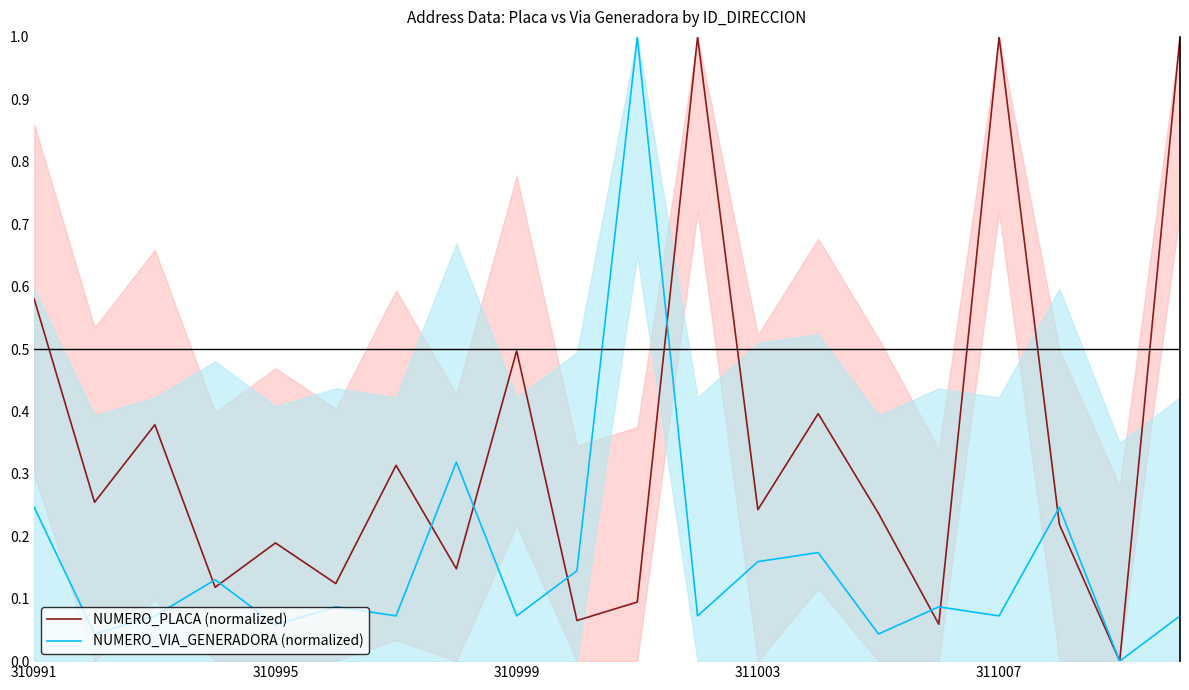

How many lines are shown in the chart?

2